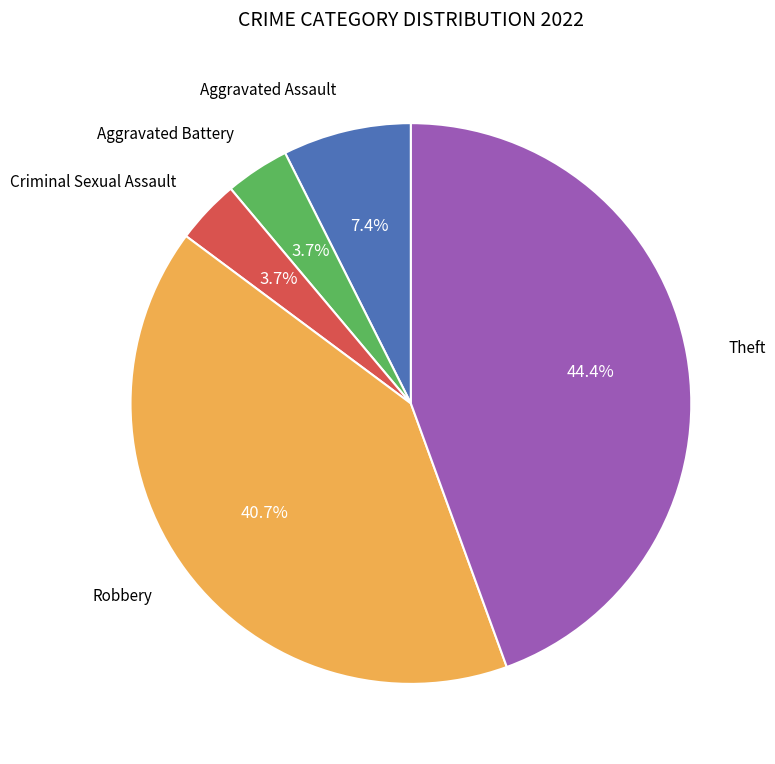

Is there any slice that represents more than half of the pie?

No